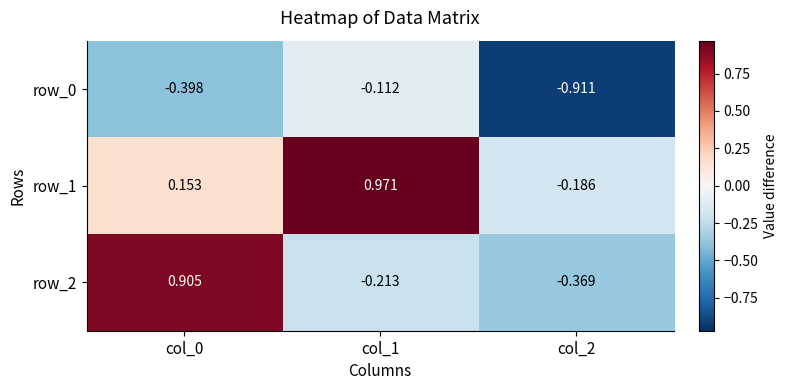

Rank the series by their average value, from lowest to highest.

row_0, row_2, row_1